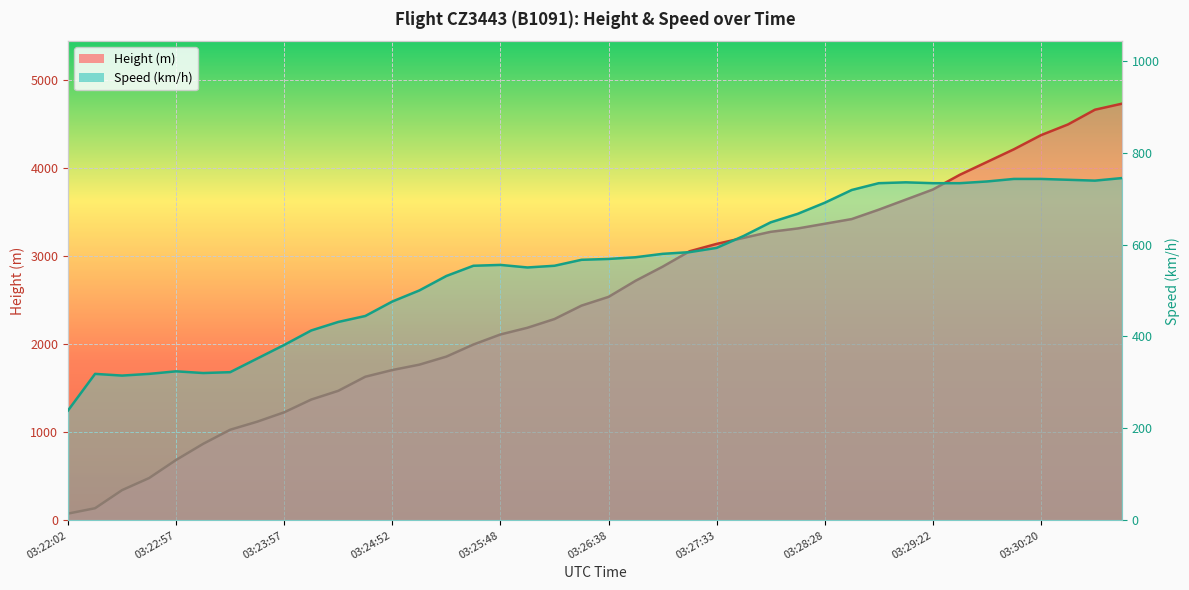

Is it true that Height equals 2880.4 at 03:27:07?

True